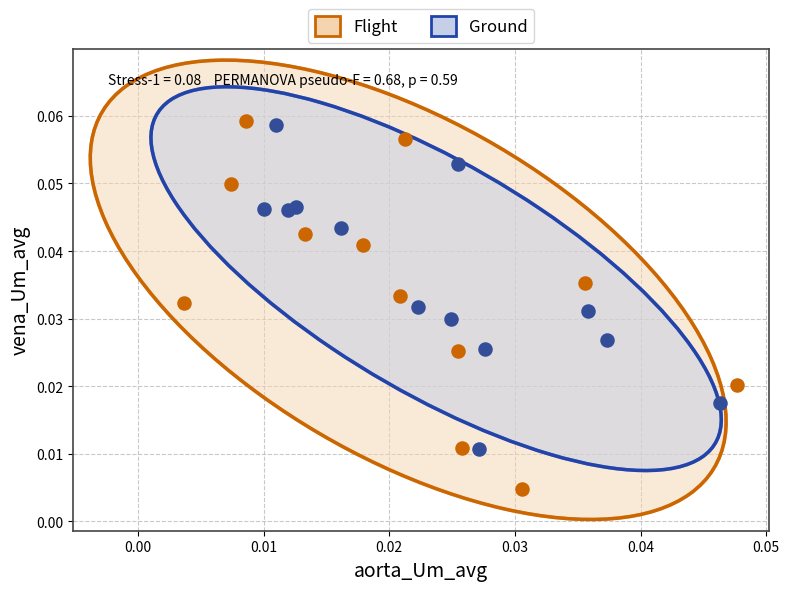

Which series has the largest Y range (max minus min)?

Flight